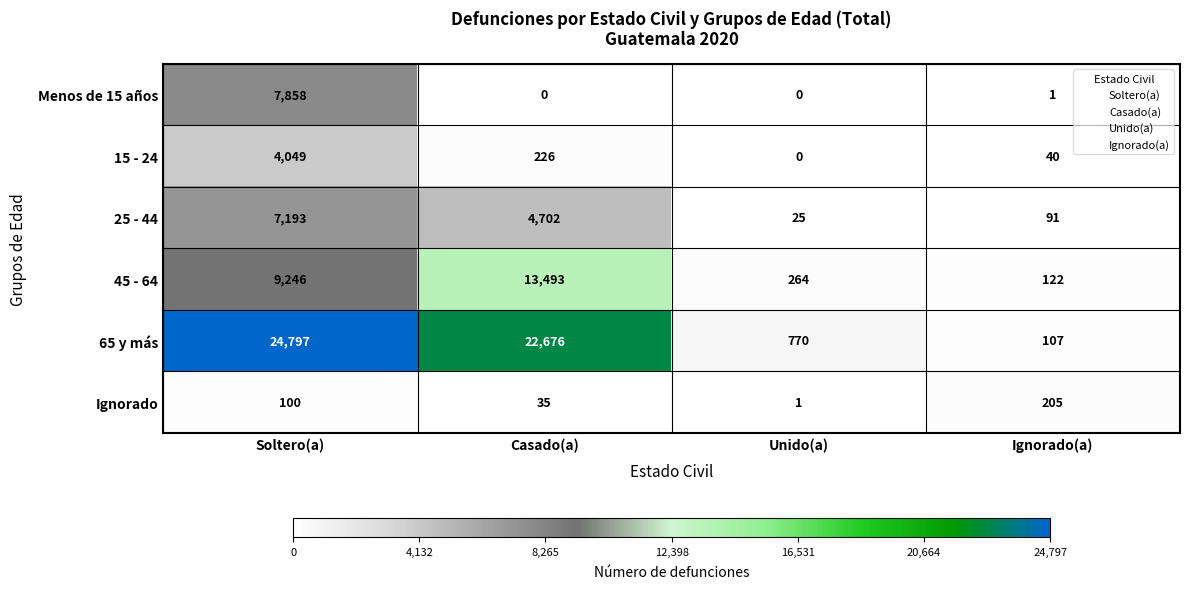

Reading right to left, transcribe all the data shown in this chart.

Menos de 15 años: Ignorado(a)=1	Unido(a)=0	Casado(a)=0	Soltero(a)=7858
15 - 24: Ignorado(a)=40	Unido(a)=0	Casado(a)=226	Soltero(a)=4049
25 - 44: Ignorado(a)=91	Unido(a)=25	Casado(a)=4702	Soltero(a)=7193
45 - 64: Ignorado(a)=122	Unido(a)=264	Casado(a)=13493	Soltero(a)=9246
65 y más: Ignorado(a)=107	Unido(a)=770	Casado(a)=22676	Soltero(a)=24797
Ignorado: Ignorado(a)=205	Unido(a)=1	Casado(a)=35	Soltero(a)=100